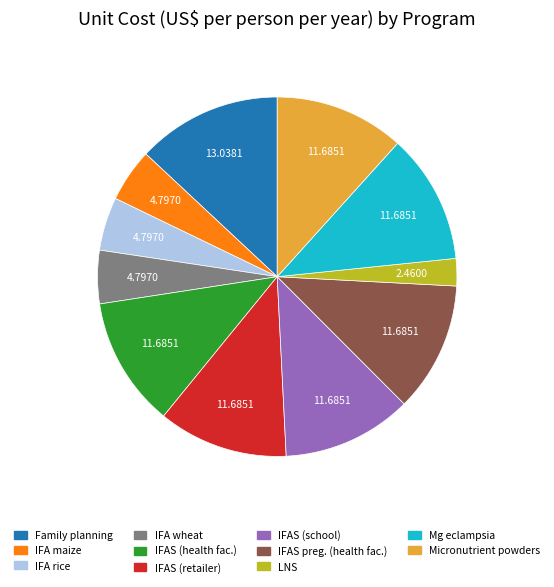

How many segments does this pie chart have?

11